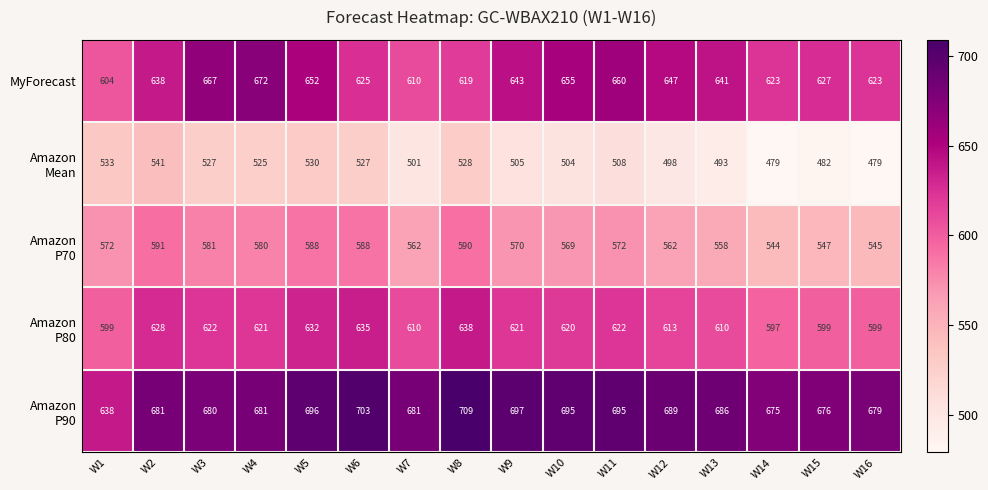

Which label corresponds to the largest value in the chart?

W8